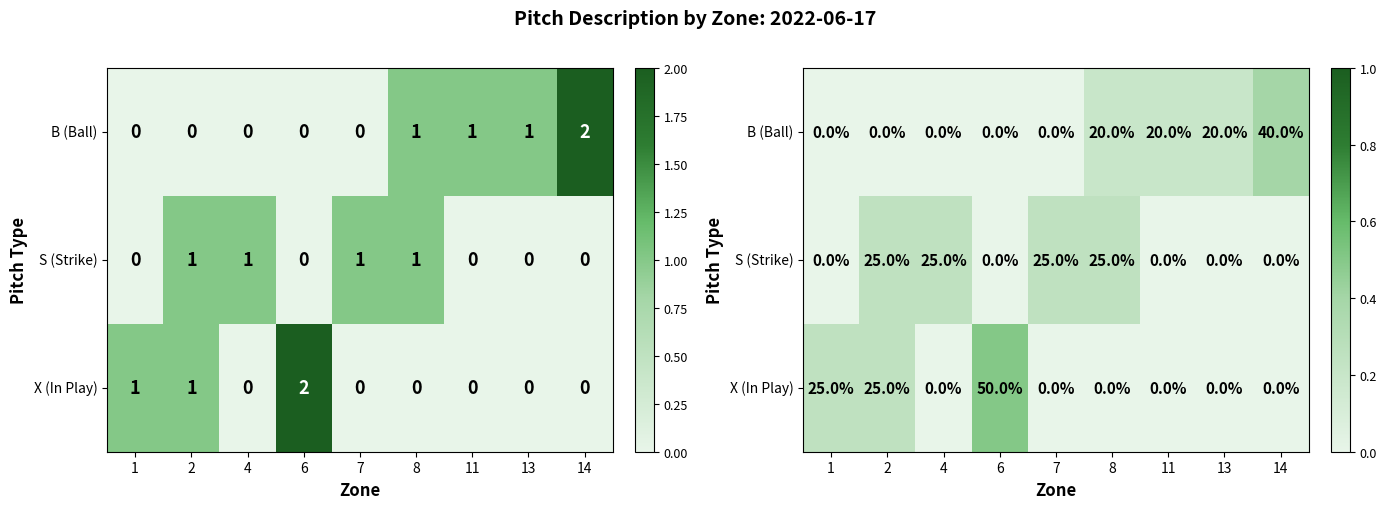

List the labels in order of B (Ball) value, smallest first.

1, 2, 4, 6, 7, 8, 11, 13, 14